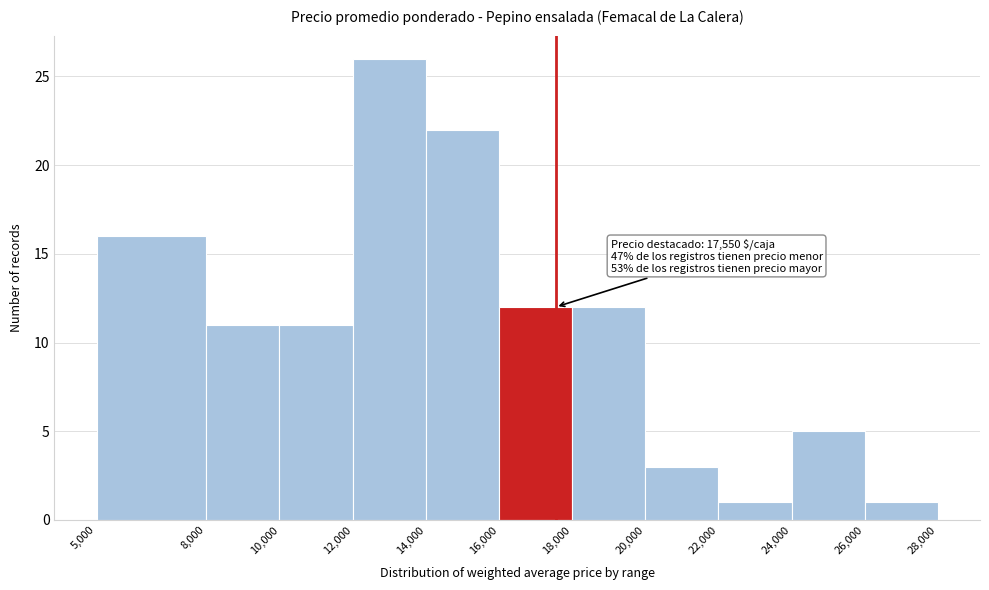

Over which range of the x-axis is the bar tallest?

12,000 to 14,000